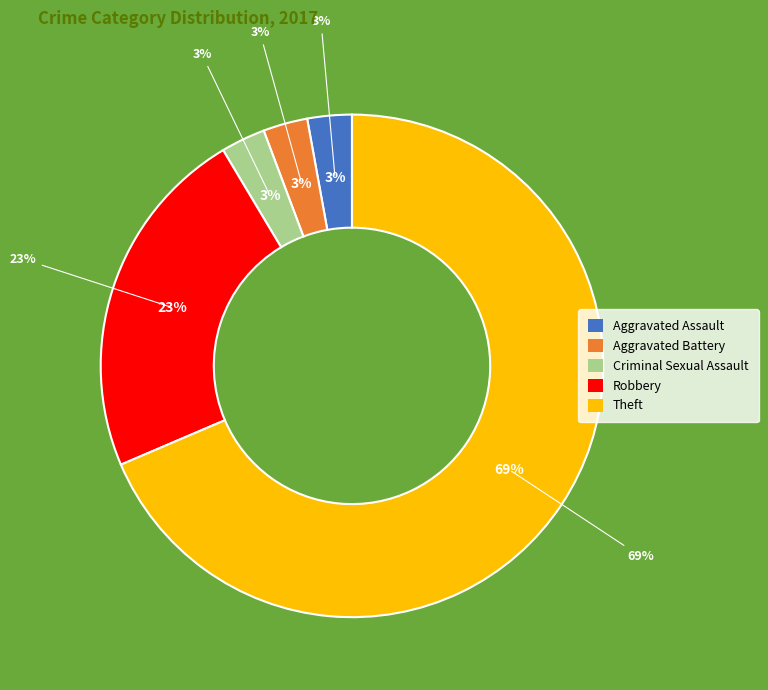

To the nearest percent, what portion does Robbery represent?

23%